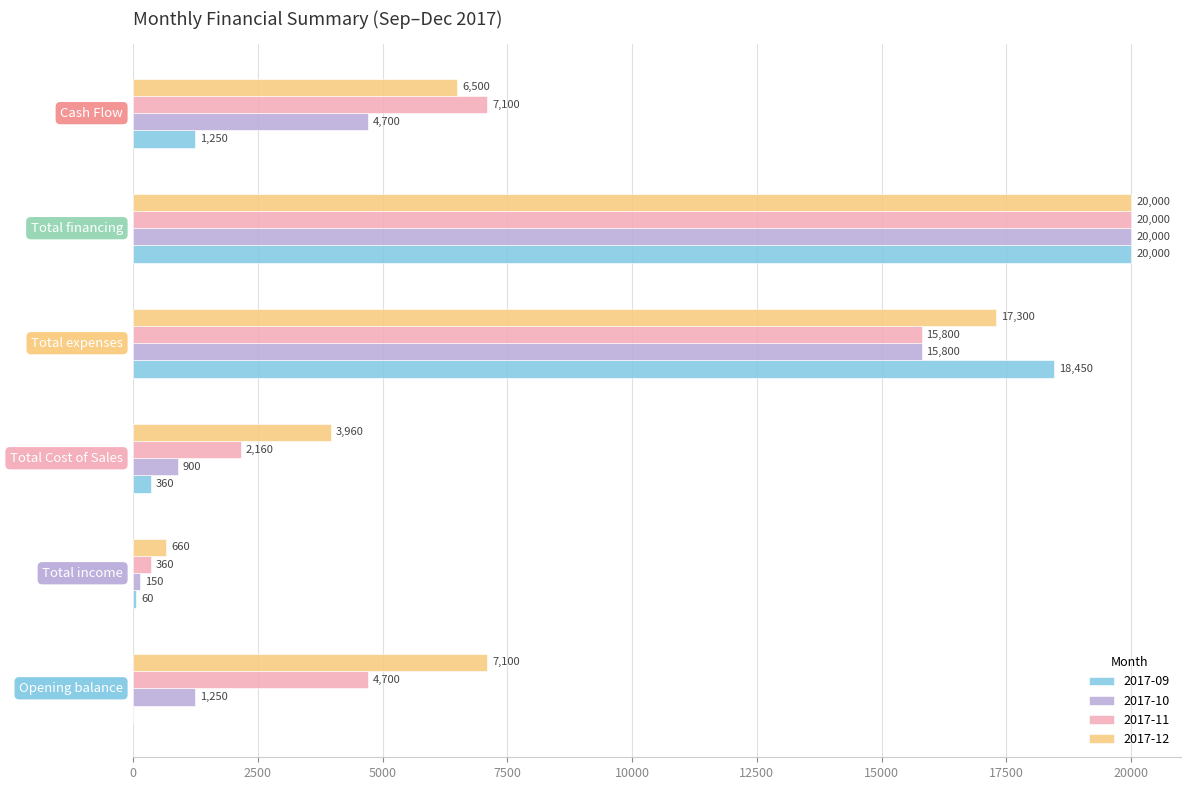

Which series has the largest total across all categories?

2017-12